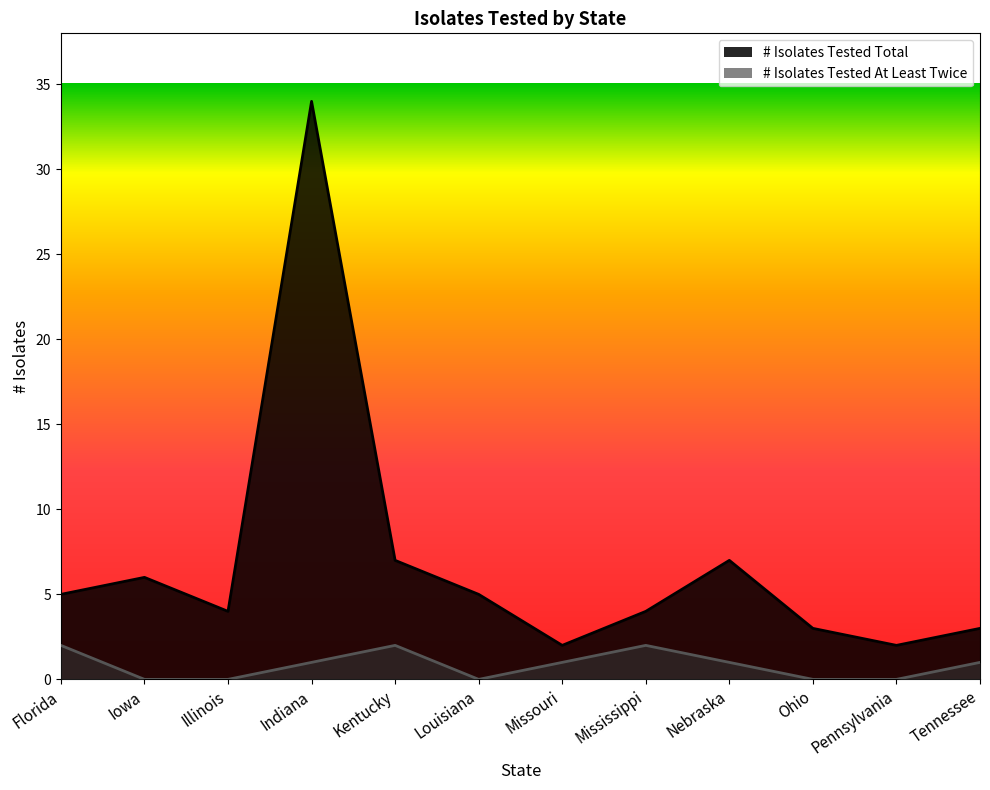

Count the number of data series in this chart.

2